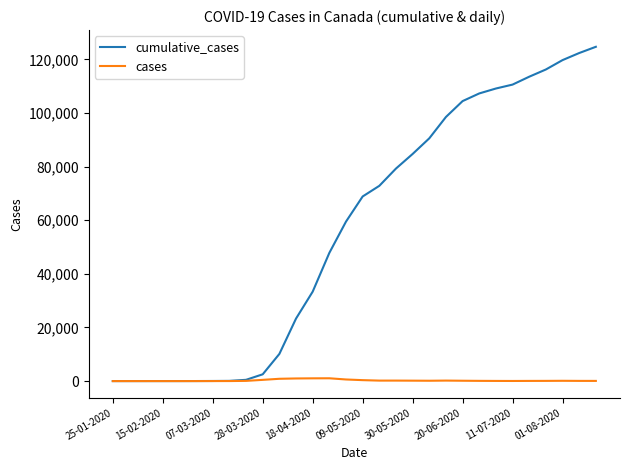

What is the greatest value displayed?

124661